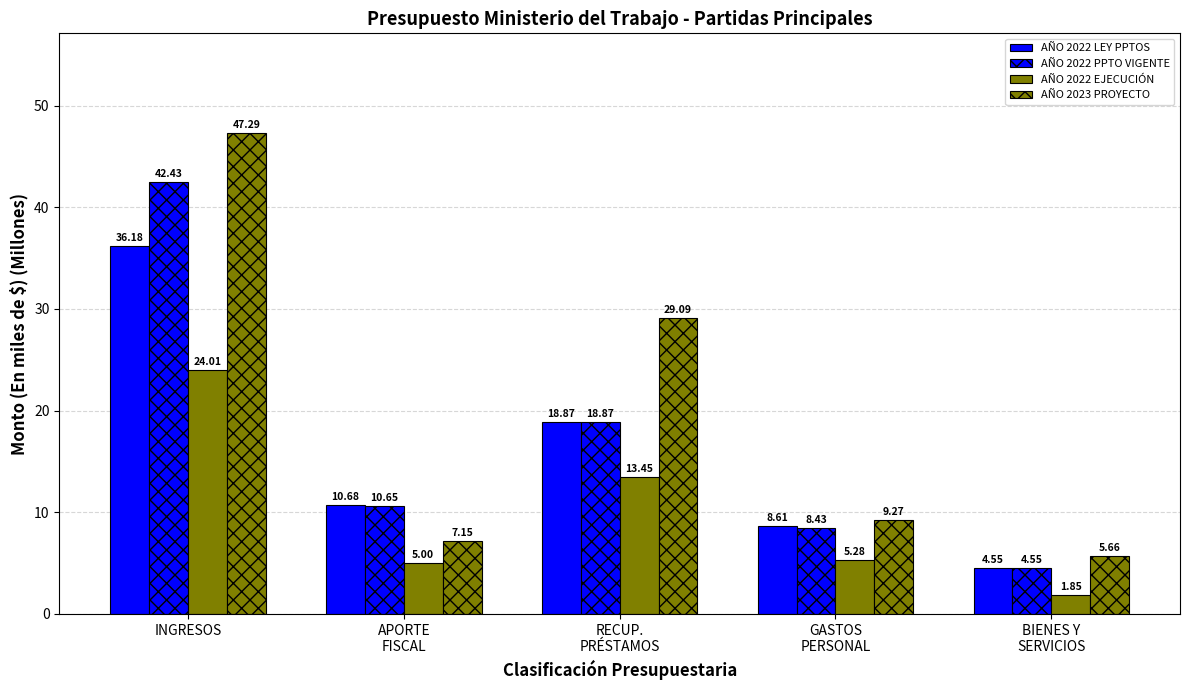

How many bars are there in each group?

4